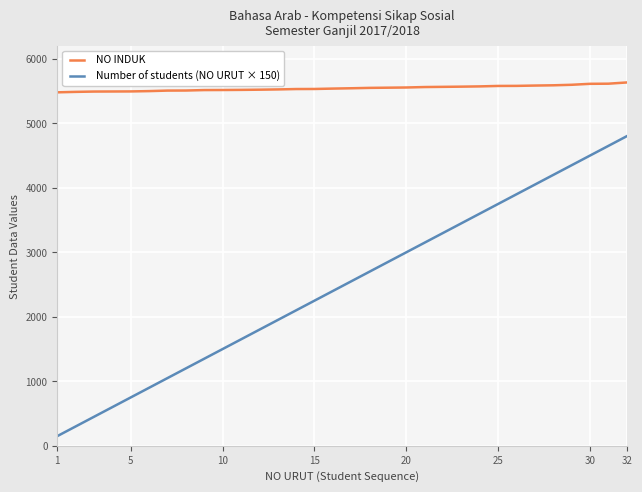

True or false: NO INDUK and Number of students (NO URUT × 150) intersect in this chart.

False